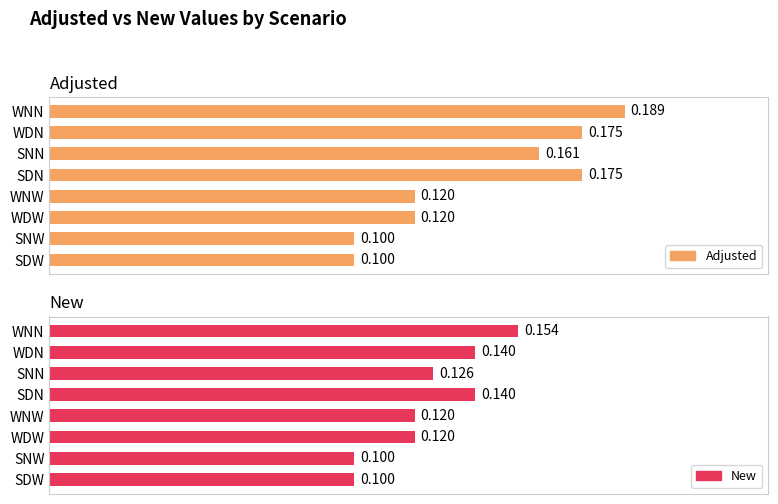

Rank the series by their maximum value, from lowest to highest.

New, Adjusted